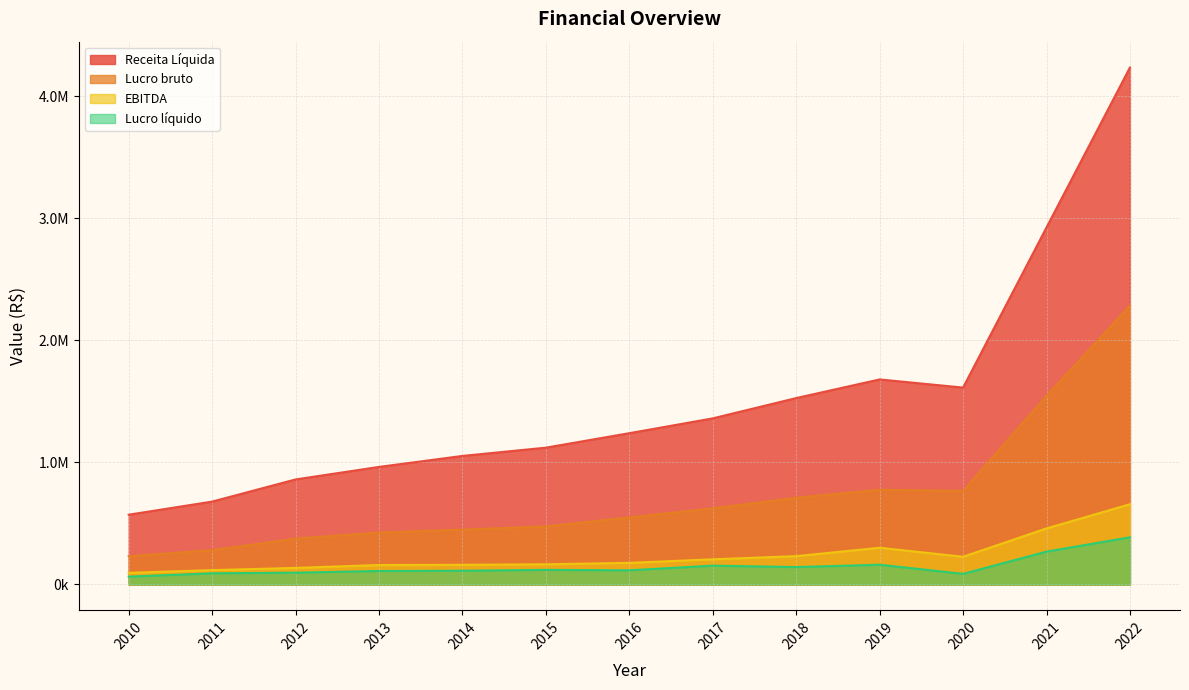

Which series has the largest range (max minus min)?

Receita Líquida